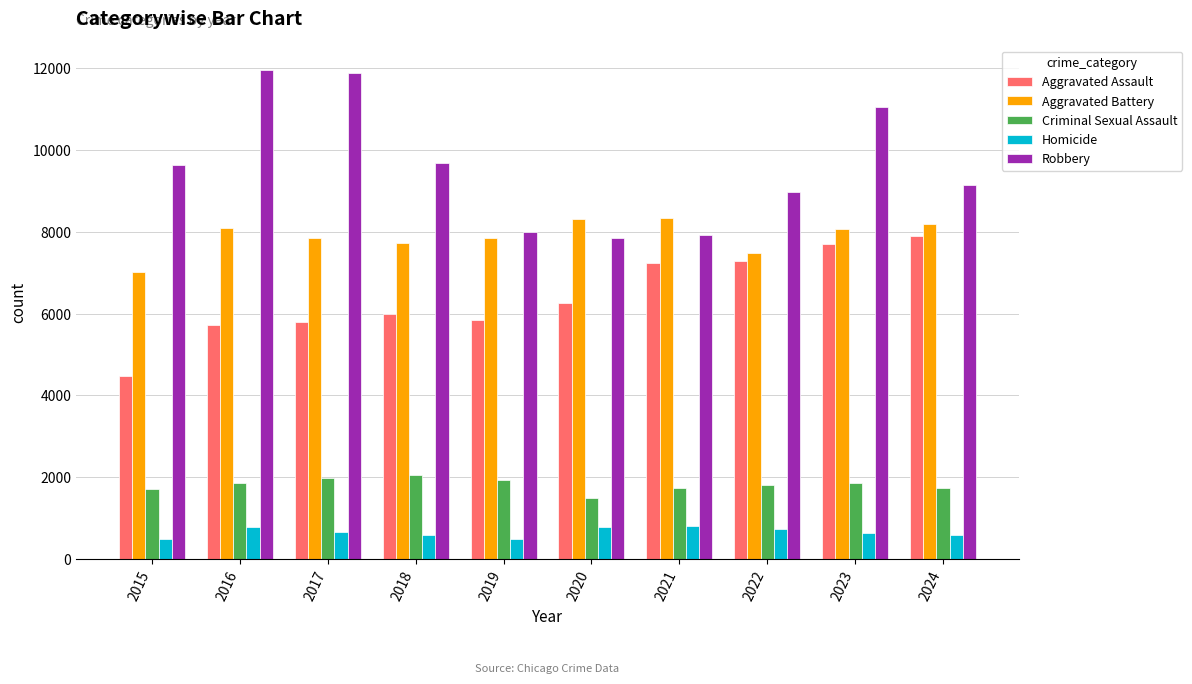

What is the minimum value for Homicide?

496